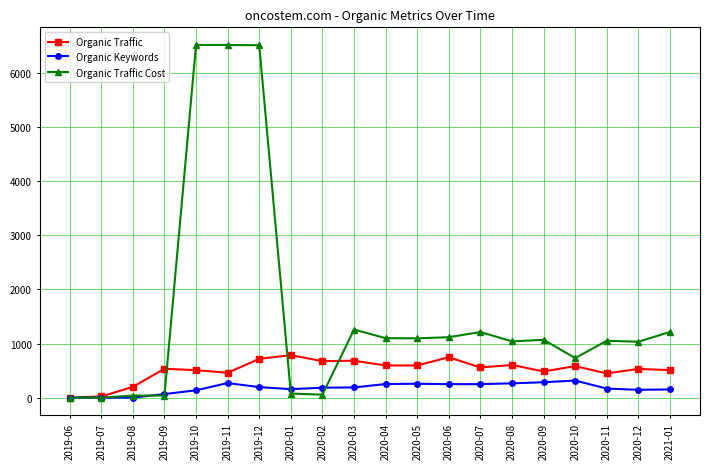

Is it true that Organic Traffic equals 717 at 2019-12?

True